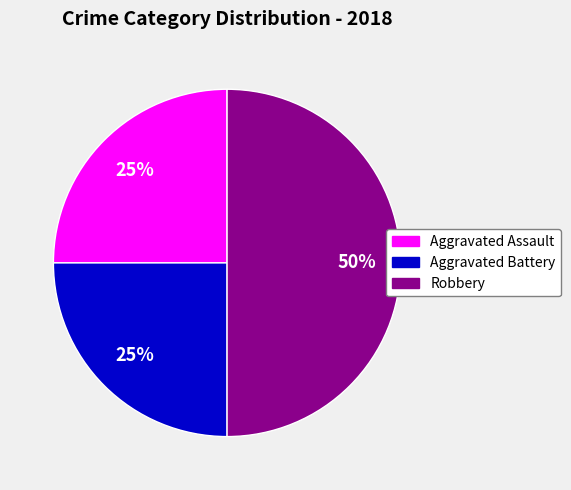

Approximately how many times larger is the value at Aggravated Assault compared to Robbery?

0.5